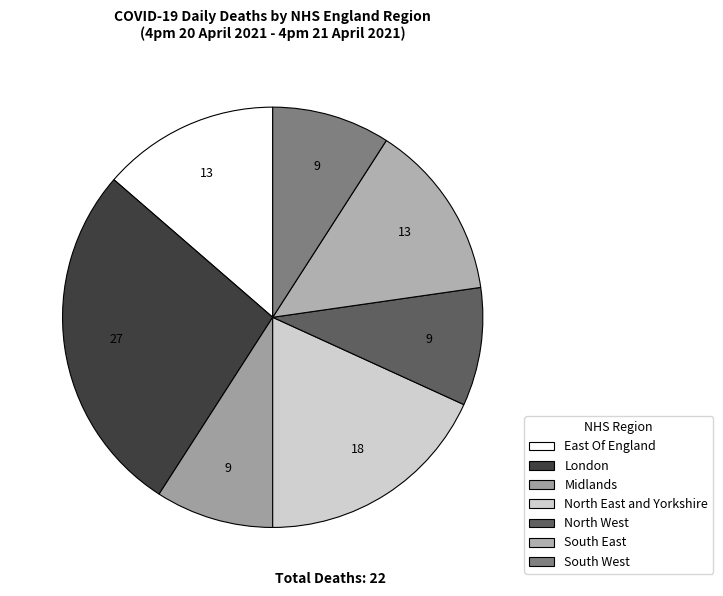

Is there a majority slice in this chart?

No